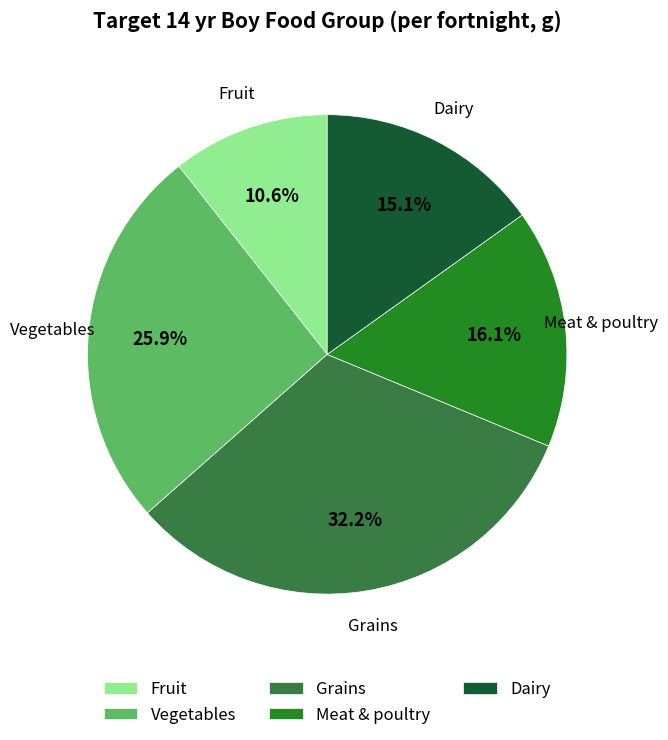

Is there a majority slice in this chart?

No